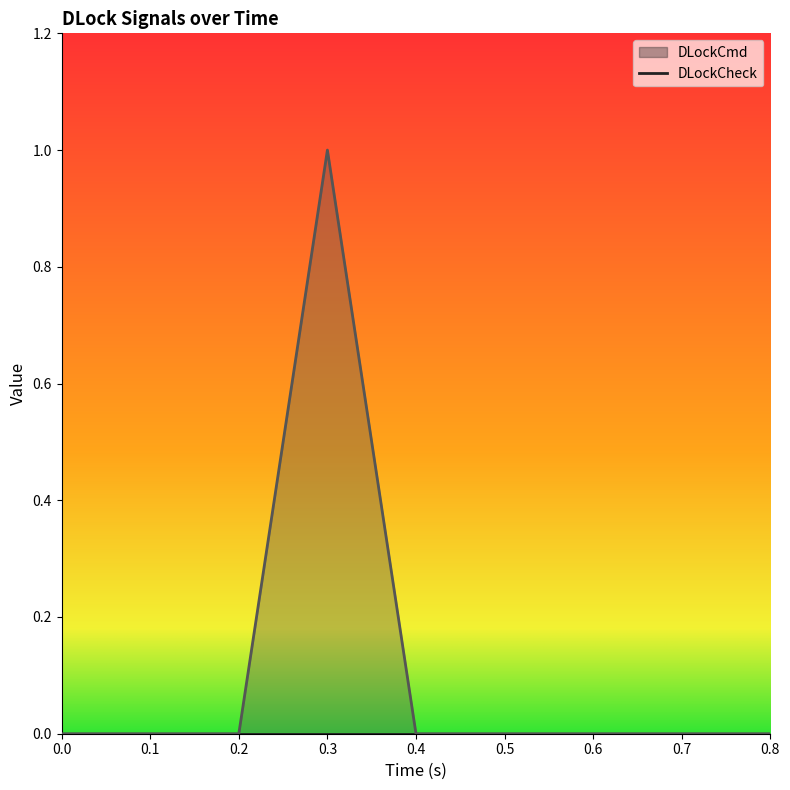

True or false: the data has more than 0 interior local peaks.

True